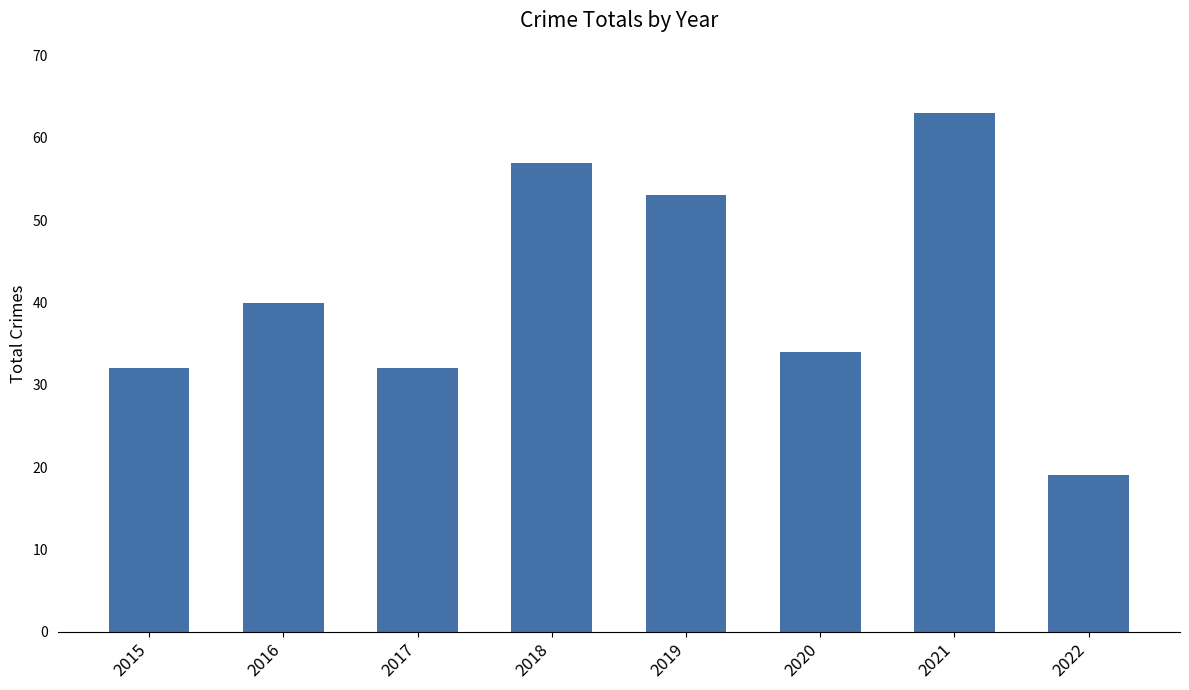

How many bars are there in total?

8